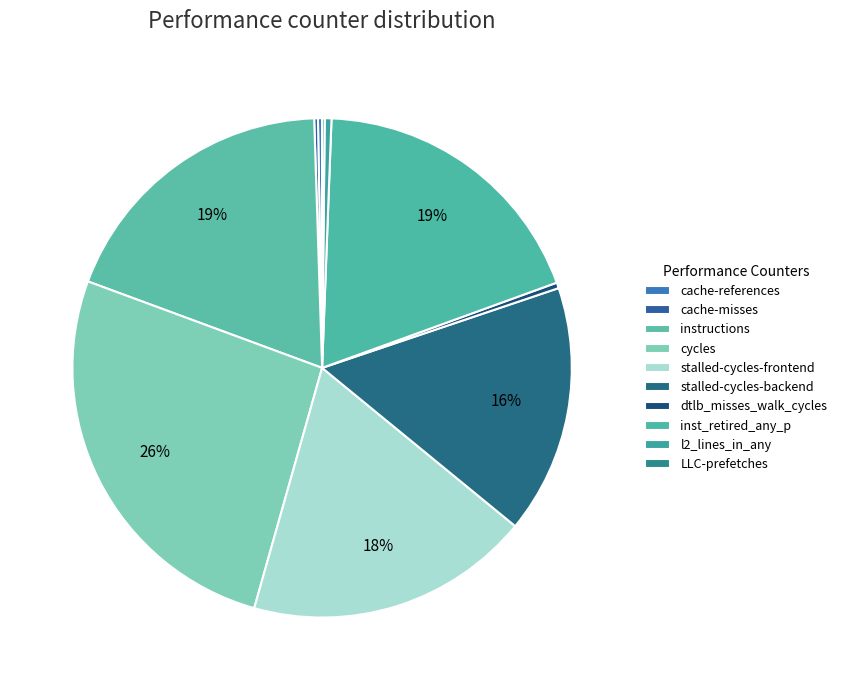

Is there any slice that represents more than half of the pie?

No